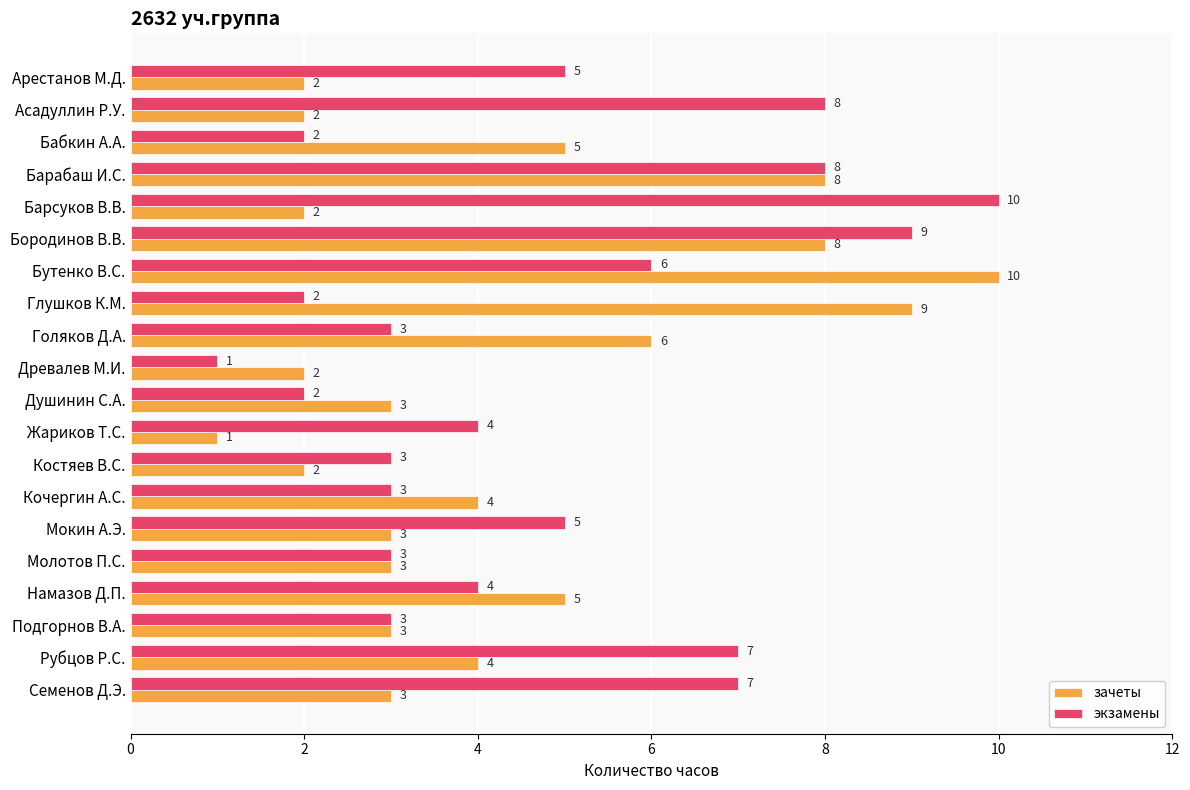

True or false: экзамены has a value of 3 at Кочергин А.С..

True